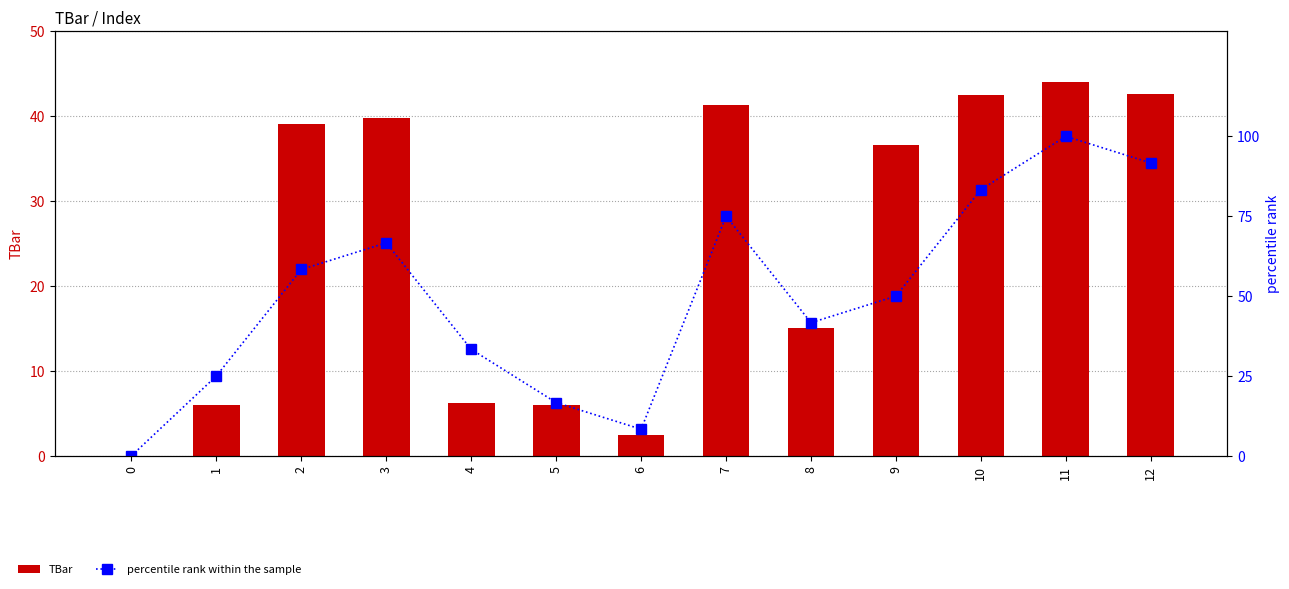

What is the average value of the TBar series?

24.7